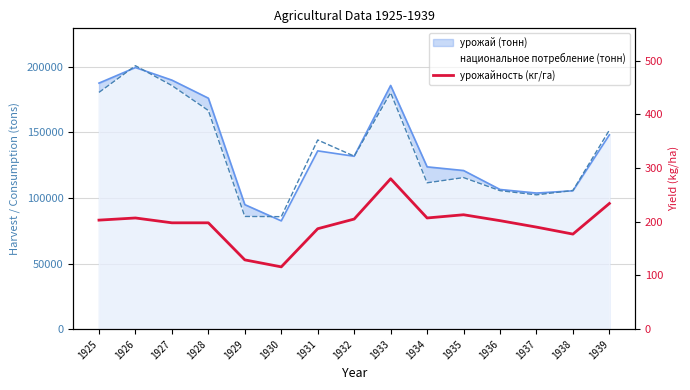

How many interior local peaks (higher than both neighbors) does the data have?

3